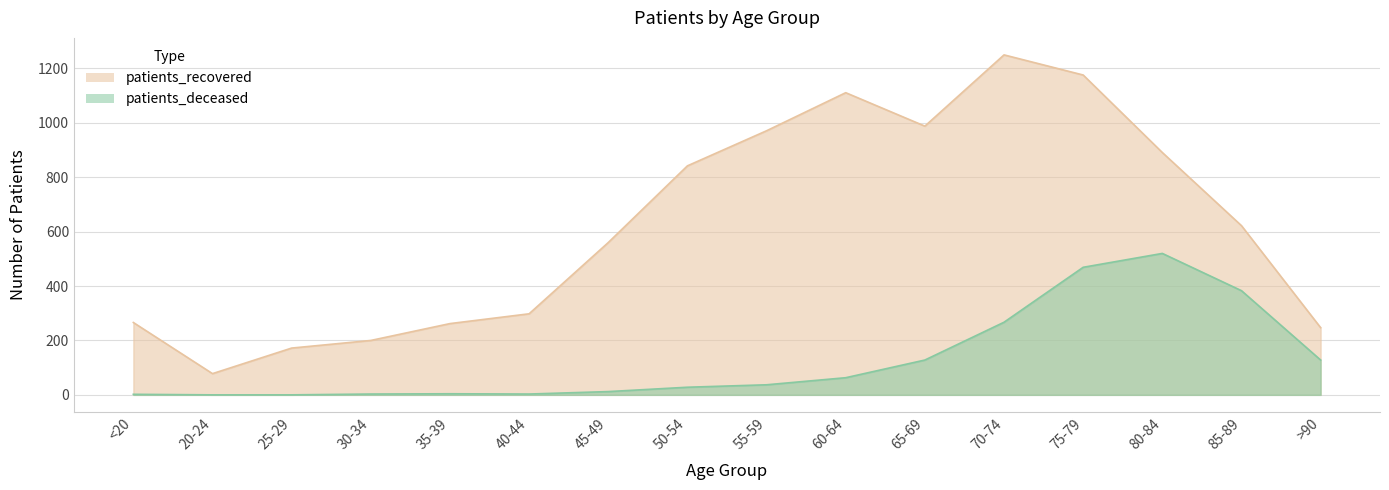

What is the difference between the maximum and minimum values in the patients_recovered series?

1172